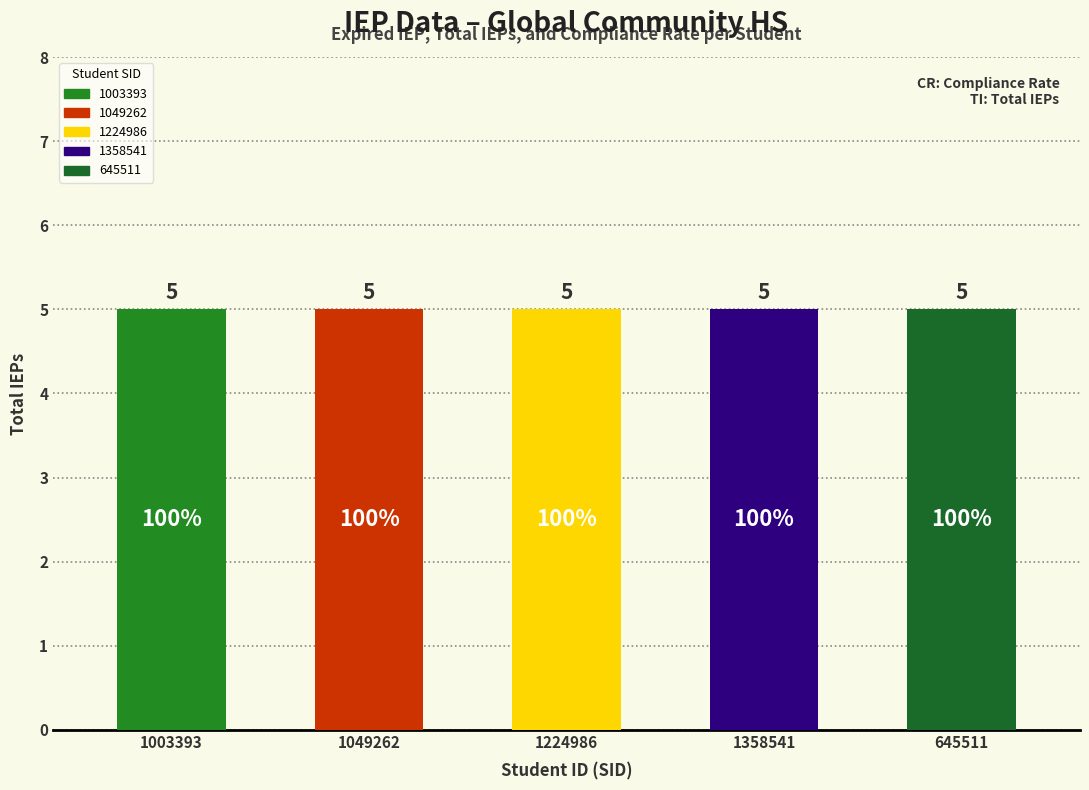

What is the lowest value of the Compliance Rate series?

1